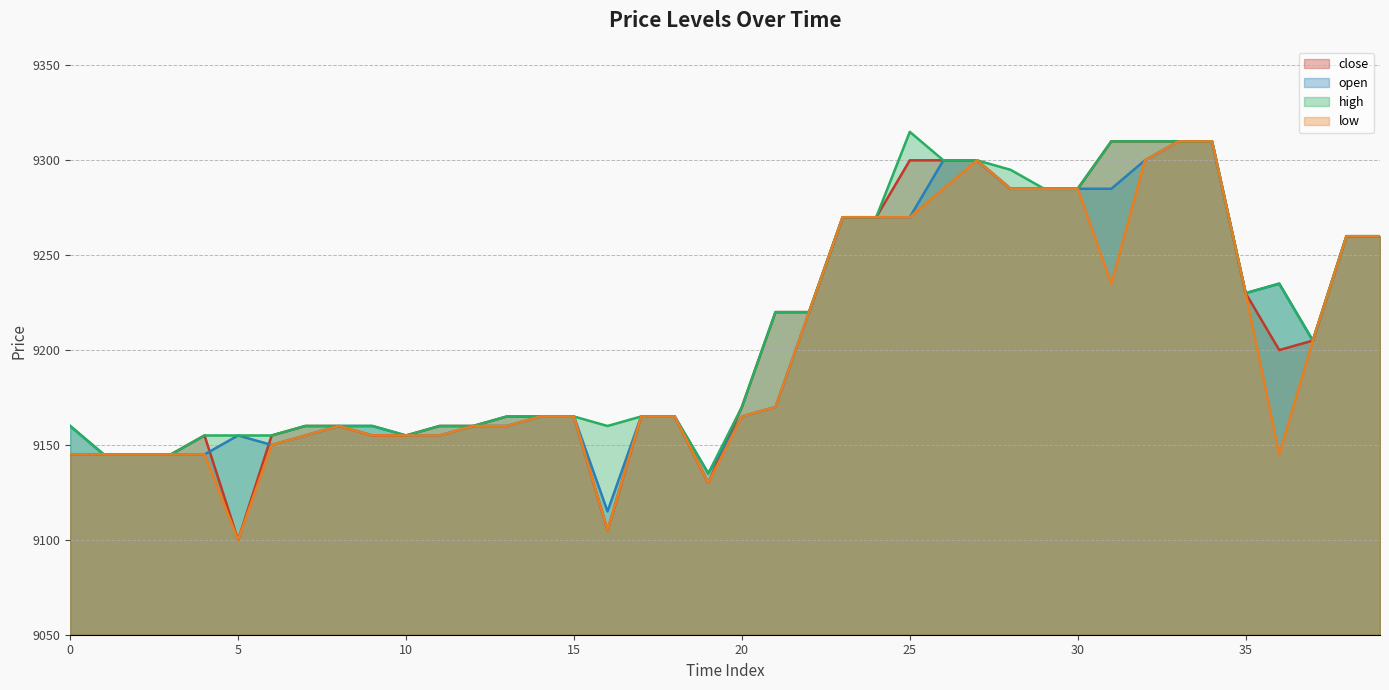

Which series has the largest total across all categories?

high